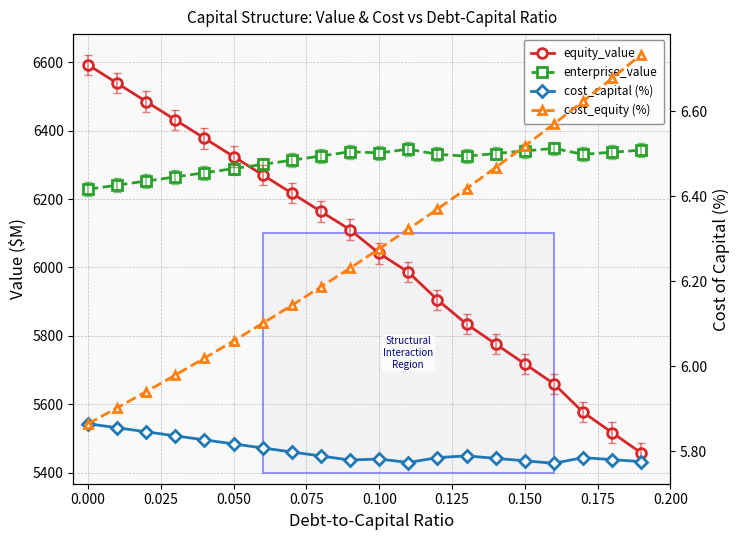

How many interior local peaks does the enterprise_value series have?

3